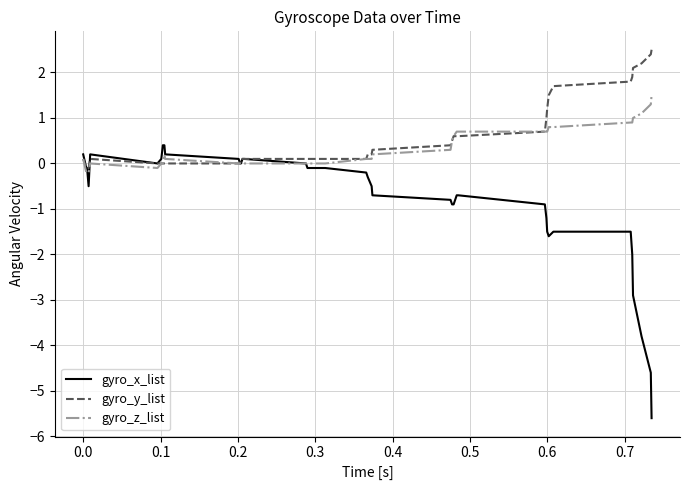

What is the minimum value for gyro_x_list?

-5.6